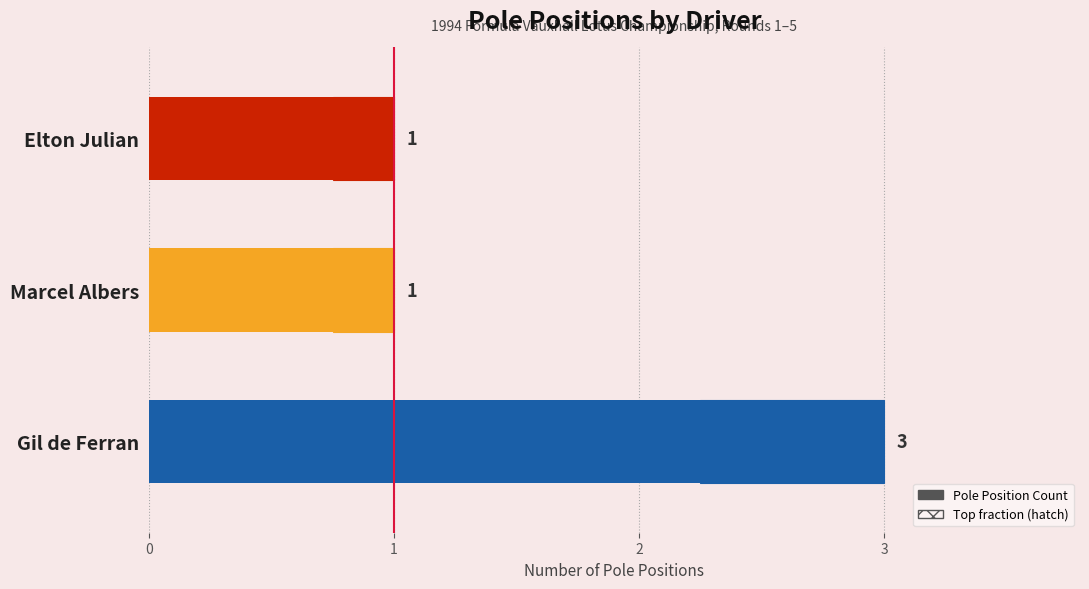

What is the sum of all values?

5